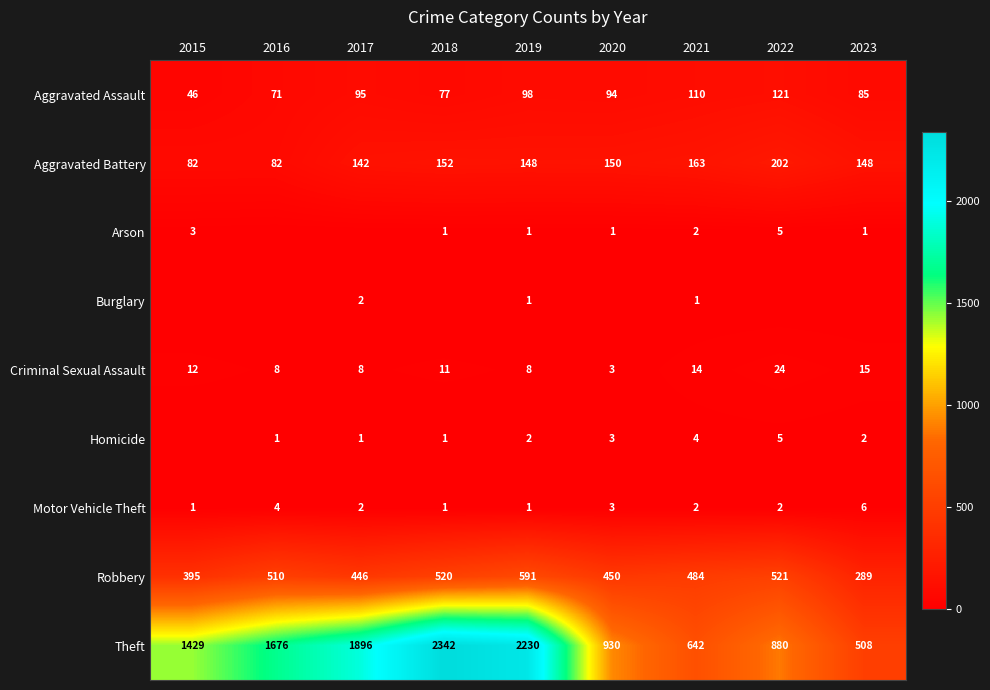

How many data points in Criminal Sexual Assault are less than 11?

4